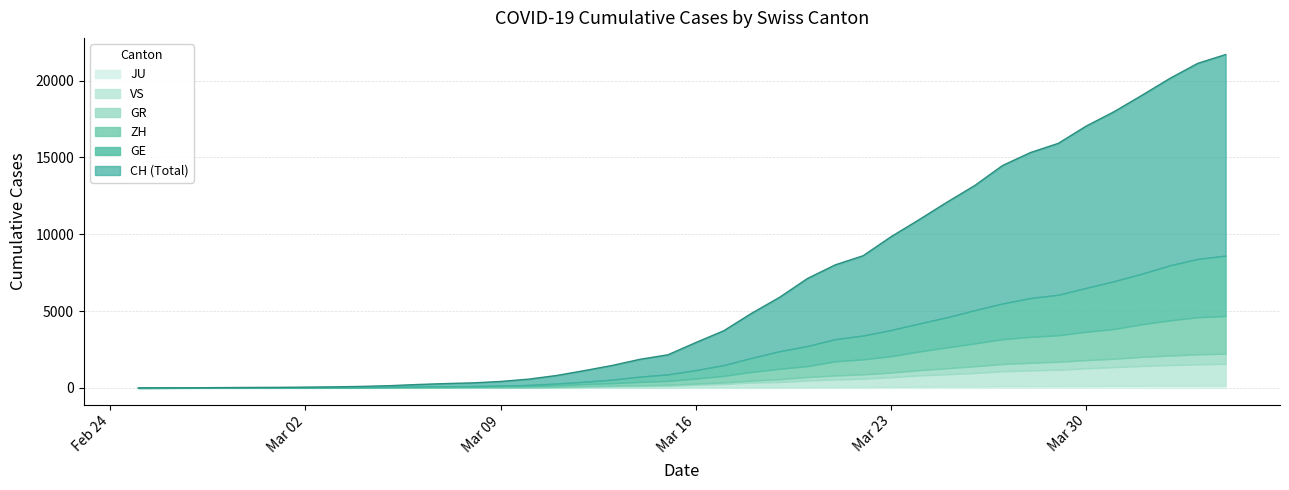

What is the average value of the GE series?

1122